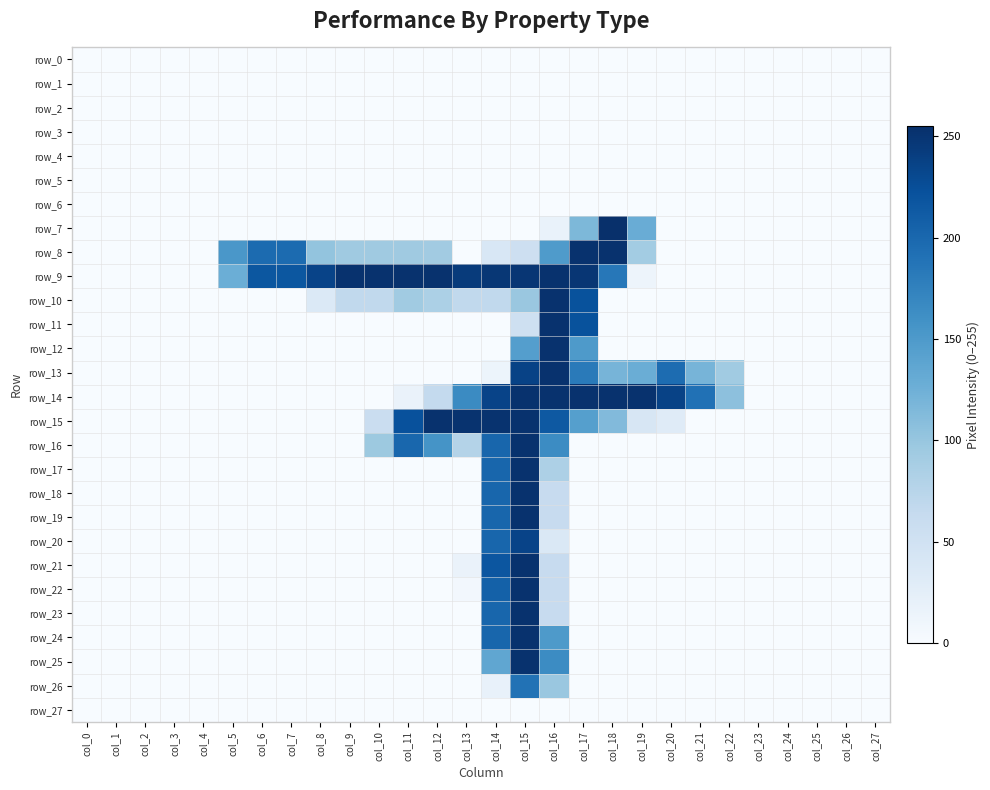

Is it true that row_27 equals 0 at col_4?

True